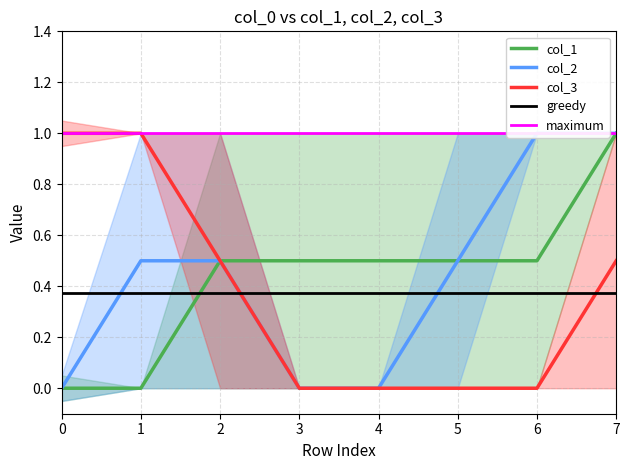

What is the difference between the maximum and minimum values in the col_2 series?

1